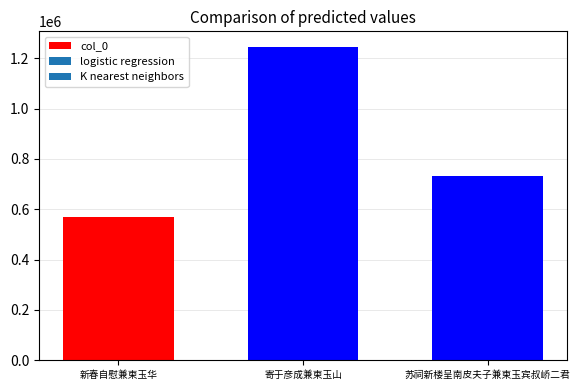

Read the value at 新春自慰兼柬玉华.

571263